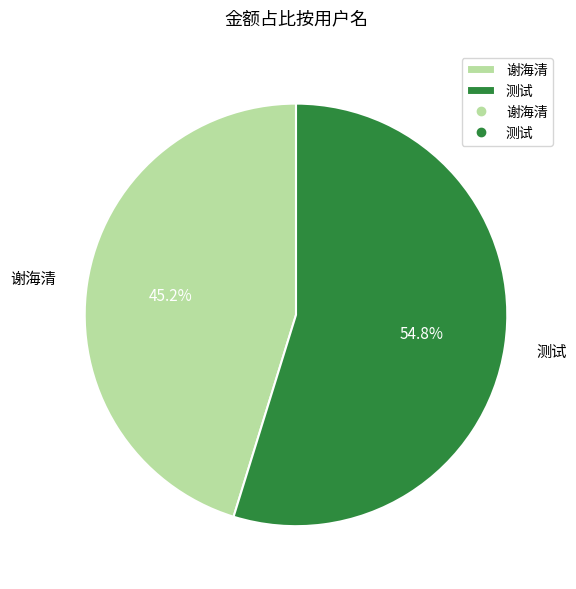

What percentage is the 测试 slice, to the nearest percent?

55%